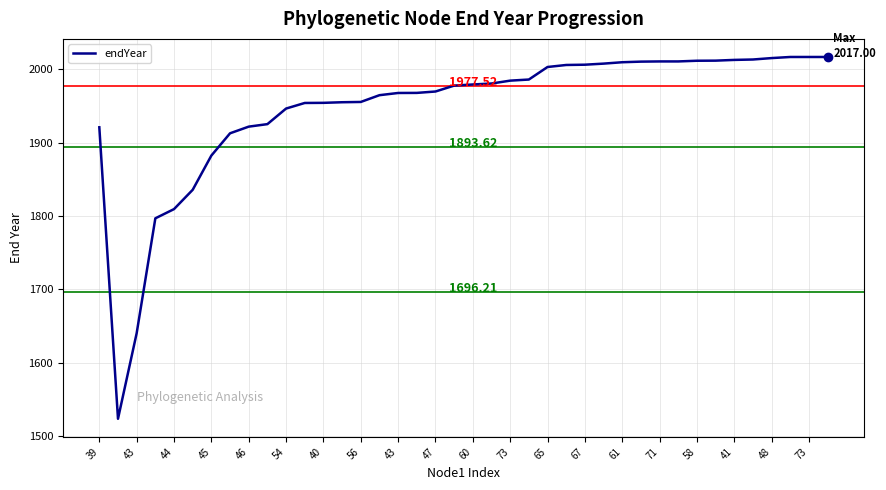

What is the difference between the maximum and minimum values?

493.5